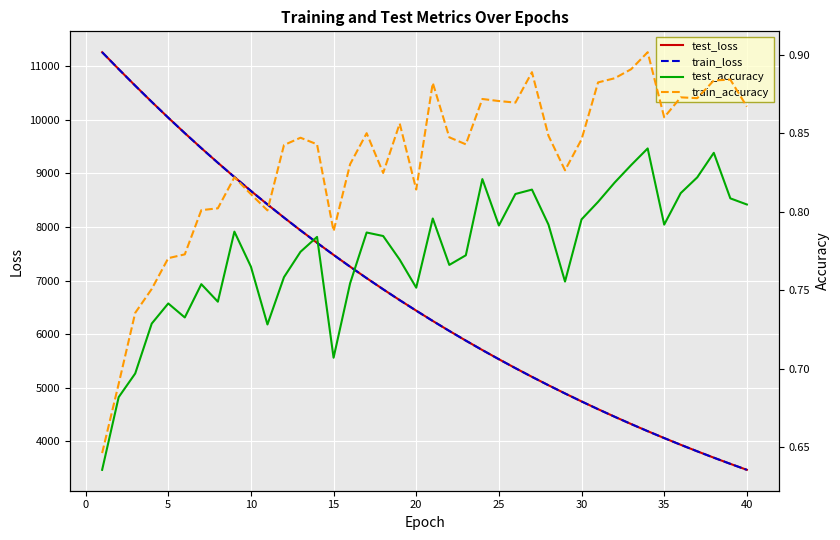

What is the lowest value of the train_loss series?

3471.2